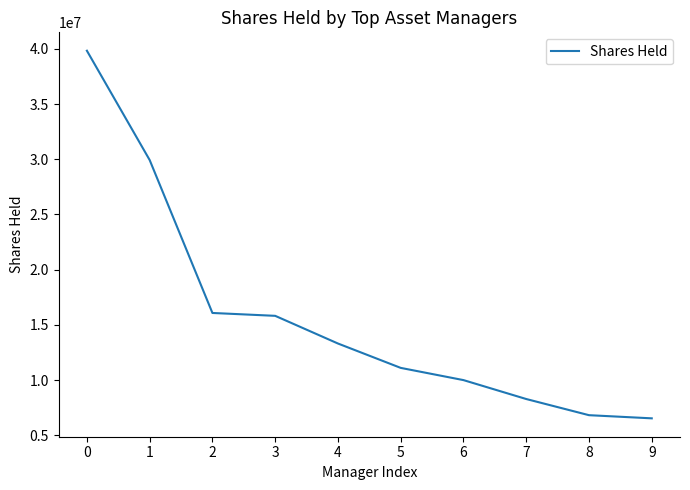

Reading left to right, extract all data points from this chart.

0=39833638	1=29931412	2=16075524	3=15815487	4=13307738	5=11099802	6=9992798	7=8279024	8=6814614	9=6528734